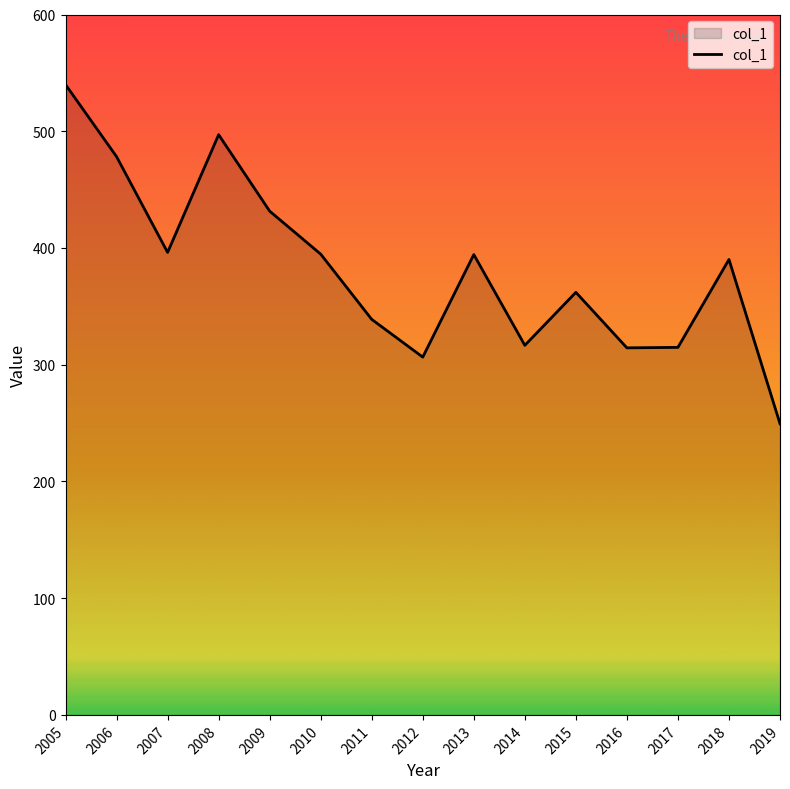

How many interior local peaks (higher than both neighbors) does the data have?

4